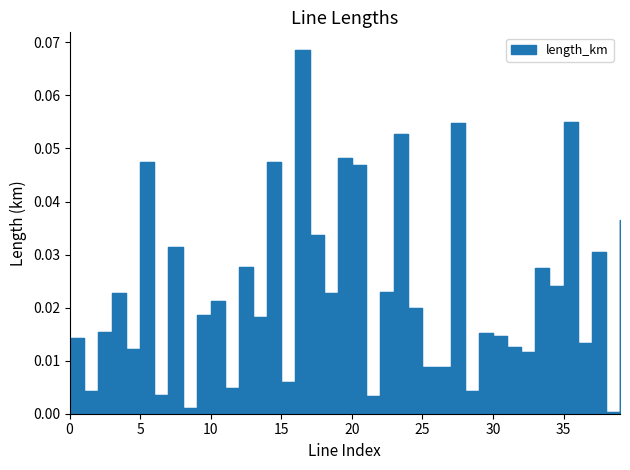

What is the difference between the second highest and minimum values?

0.1